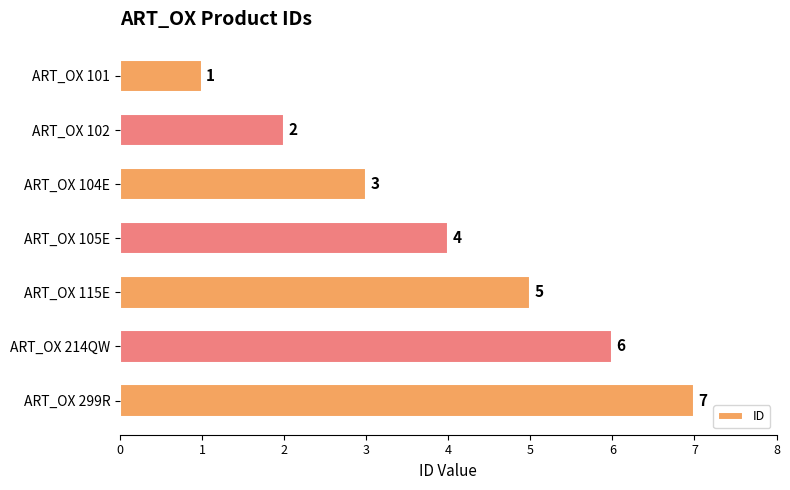

The value at ART_OX 214QW is 1. True or false?

False